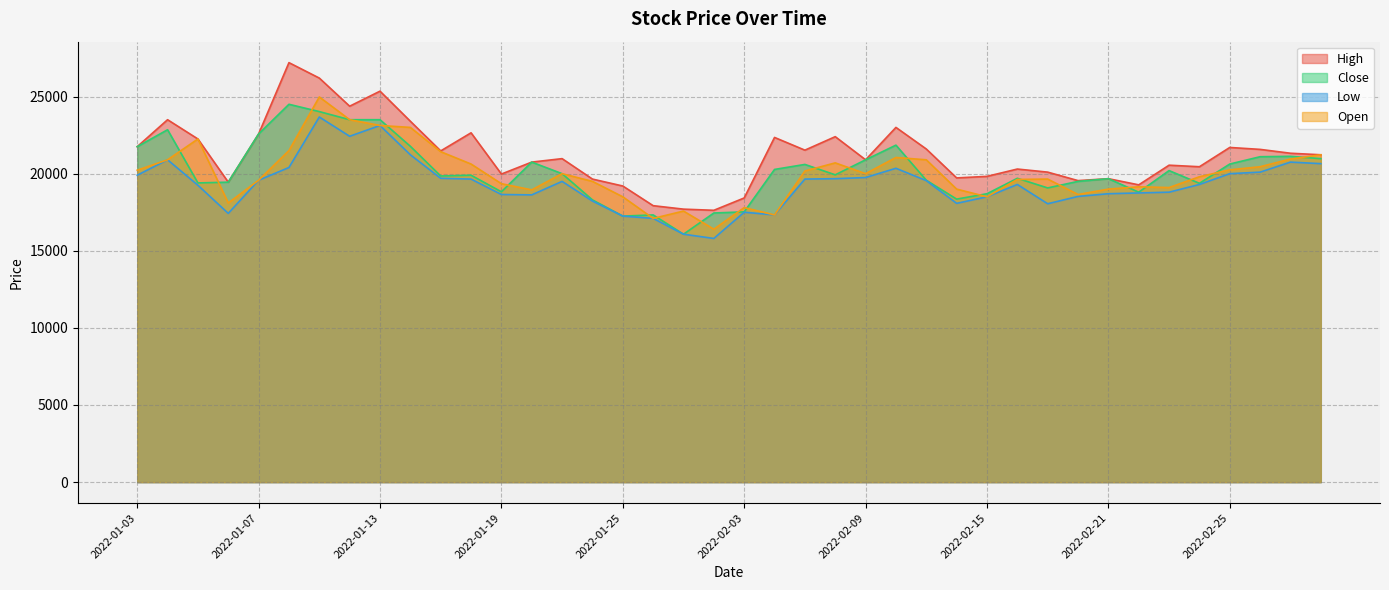

Reading left to right, transcribe all the data shown in this chart.

High: 21750	23499	22250	19450	22575	27200	26199	24375	25350	23400	21475	22650	19975	20750	20975	19650	19200	17925	17700	17625	18425	22350	21525	22400	20900	23000	21600	19725	19825	20300	20100	19550	19675	19275	20550	20450	21700	21575	21325	21225
Close: 21750	22850	19400	19450	22575	24500	24025	23500	23500	21775	19850	19900	18825	20750	20000	18300	17250	17325	16075	17450	17525	20275	20600	19925	20900	21850	19575	18350	18700	19700	19075	19500	19675	18800	20200	19375	20625	21100	21125	20975
Low: 19900	20900	19250	17425	19575	20400	23675	22425	23125	21225	19700	19650	18650	18625	19500	18225	17250	17100	16075	15800	17500	17325	19650	19675	19750	20350	19550	18075	18500	19300	18050	18525	18700	18750	18800	19300	20000	20100	20750	20650
Open: 20225	20900	22250	18100	19575	21500	24975	23500	23125	23000	21425	20625	19350	18950	20000	19500	18500	17100	17575	16400	17800	17325	20175	20700	20000	21050	20900	19000	18500	19625	19650	18650	19000	19150	19100	19800	20250	20450	20950	21225